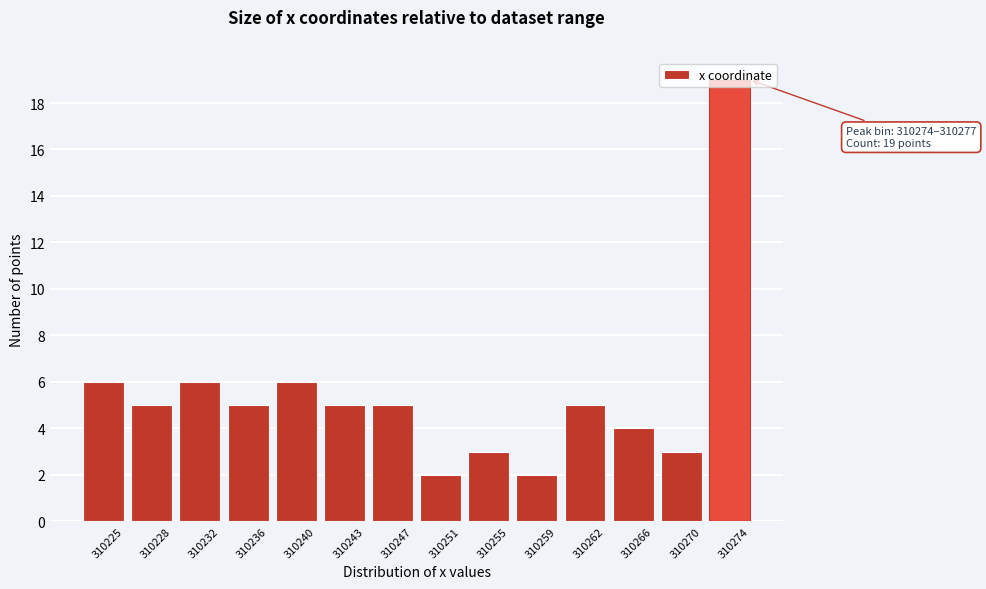

The value at 310266 is 4. True or false?

True